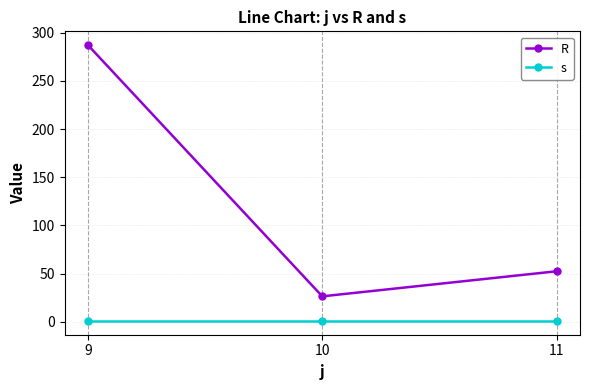

What are all the series names shown in the legend?

R, s